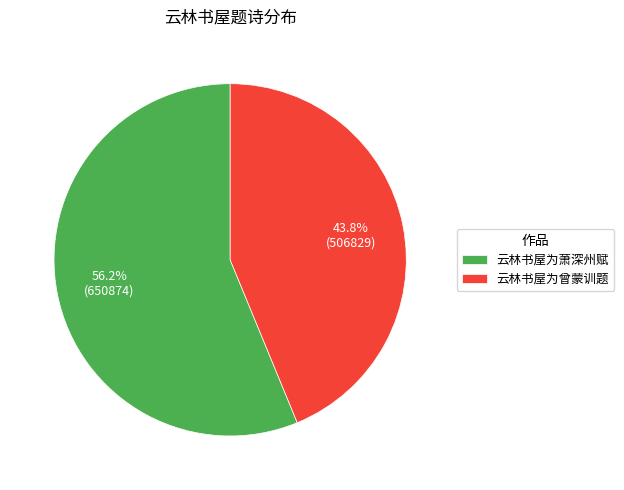

Combined, what portion of the pie is 云林书屋为曾蒙训题 and 云林书屋为萧深州赋?

100.0%